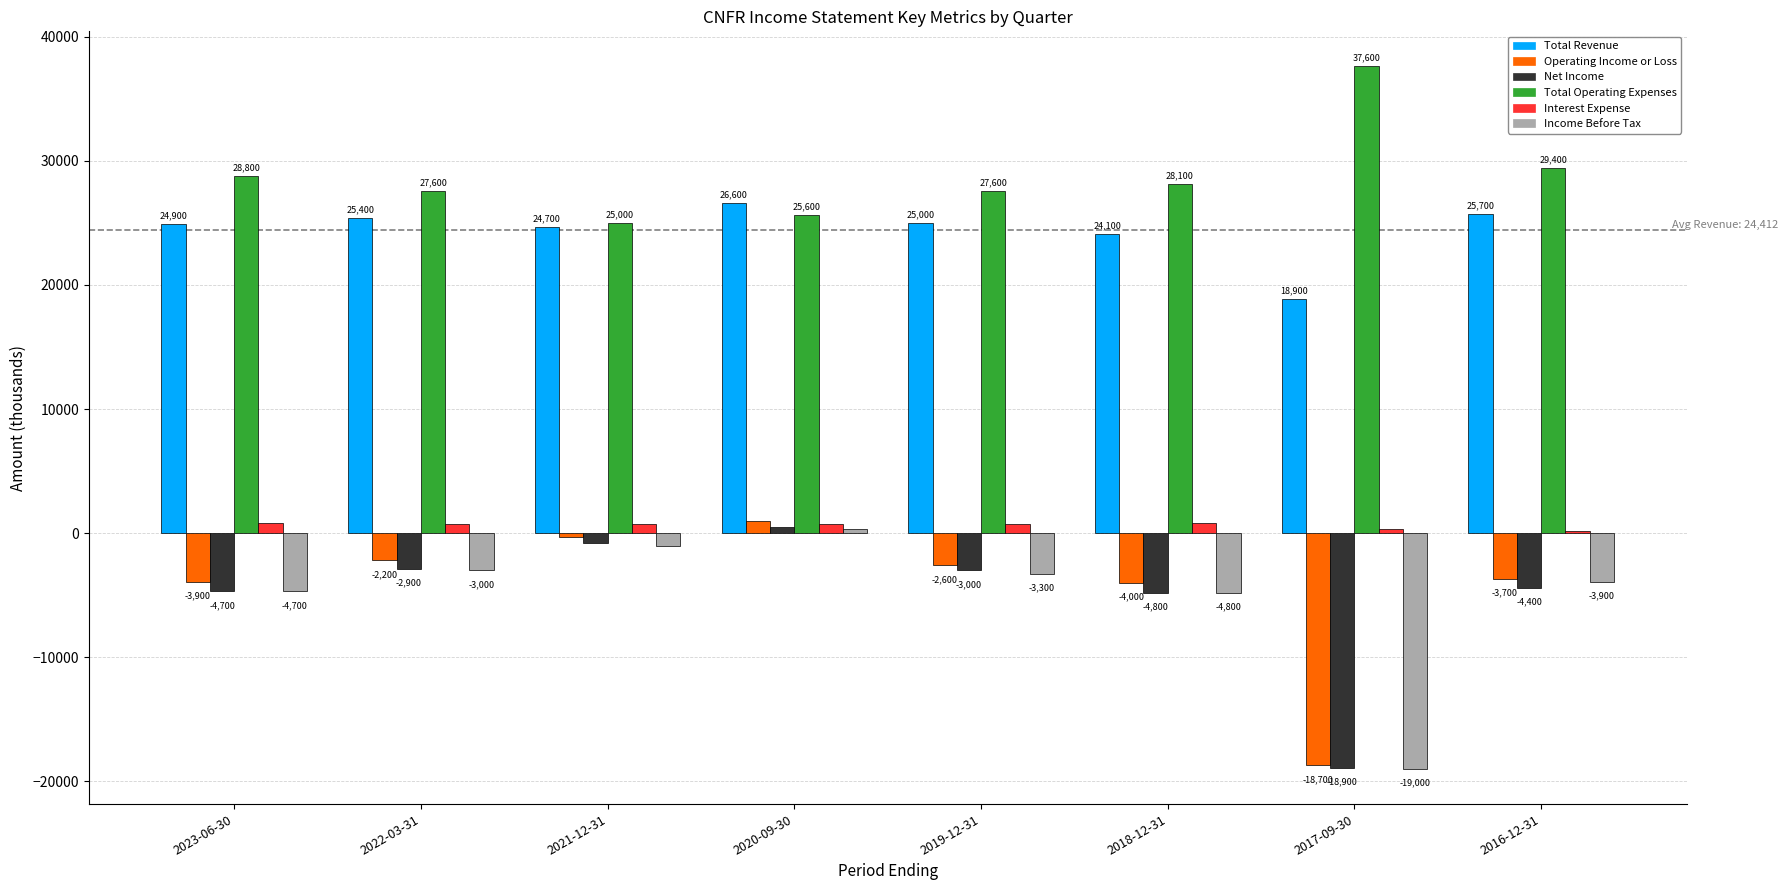

What is the minimum value shown in the chart?

-19000